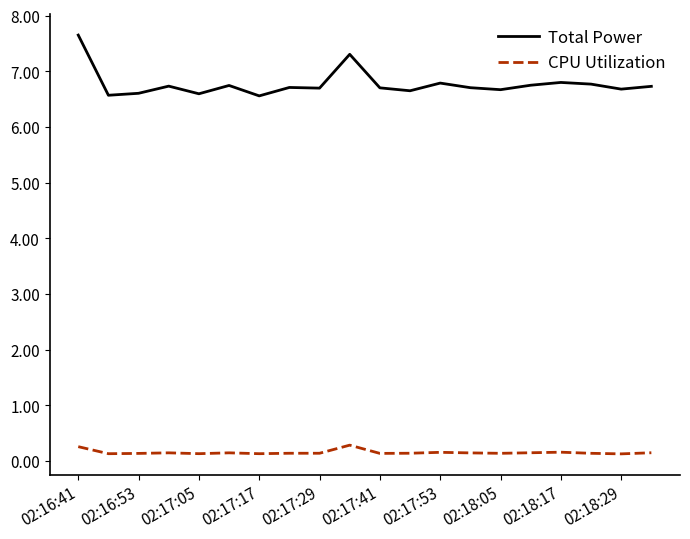

What is the greatest value displayed?

7.7